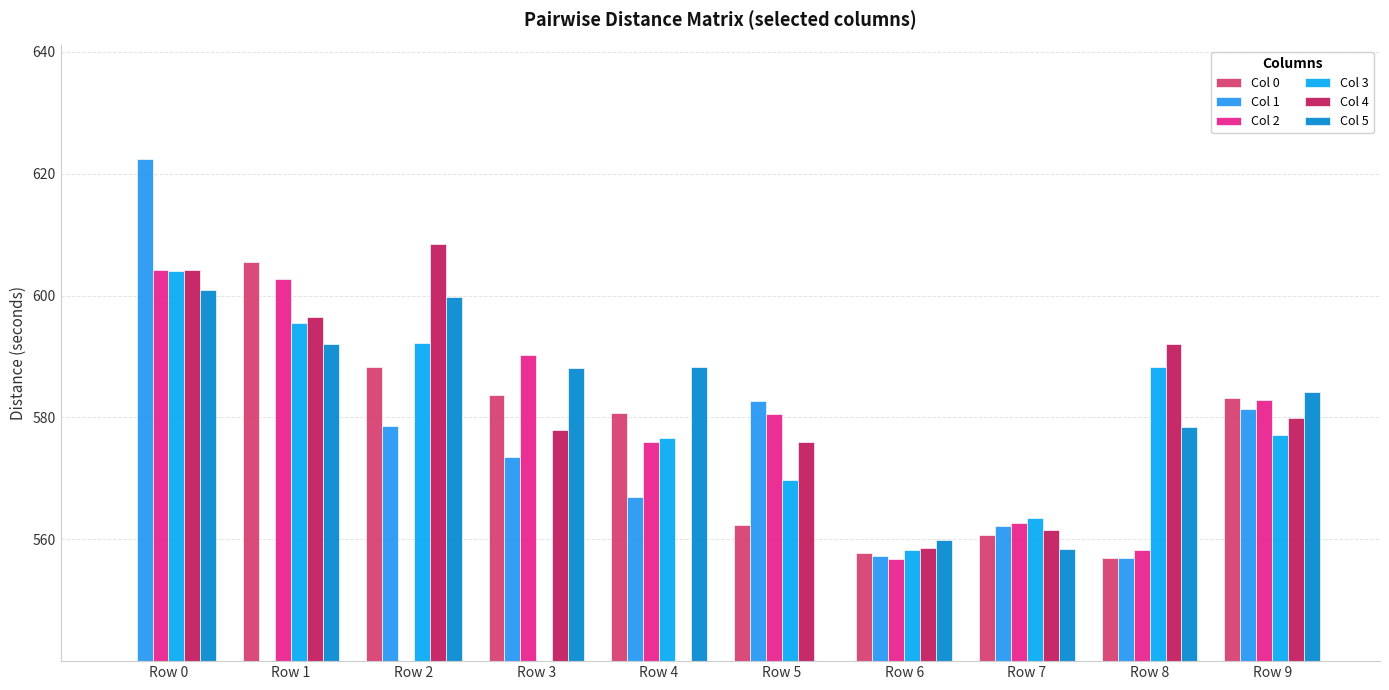

What are all the series names shown in the legend?

Col 0, Col 1, Col 2, Col 3, Col 4, Col 5